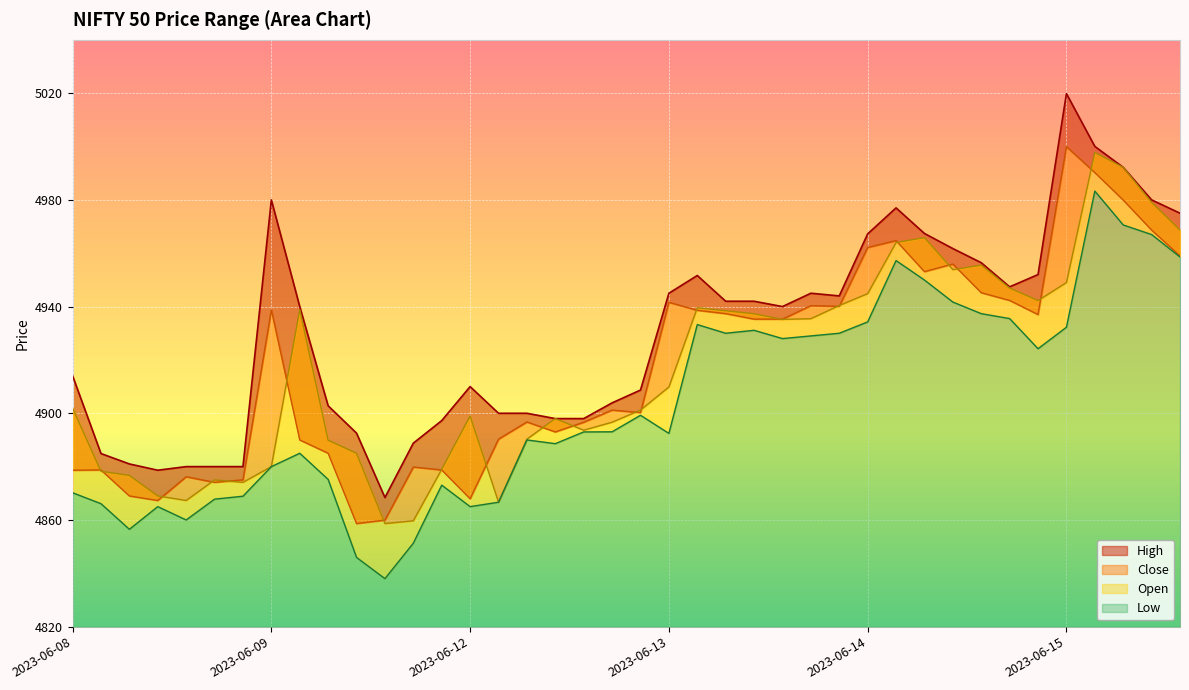

At which label does Open reach its minimum?

2023-06-09 13:15